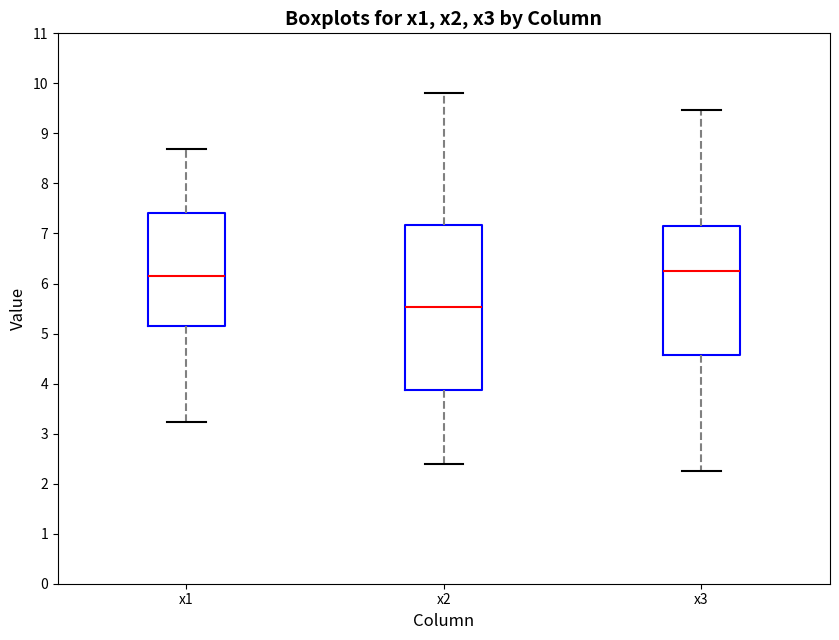

Reading left to right, transcribe this box plot: for each box, give where its median line is, the range the box spans, and where its two whiskers end, as read against the y-axis. The values are not printed on the chart, so give them approximately, as read against the axis.

x1: median 6.2, box 5.2 to 7.4, whiskers 3.2 to 8.7
x2: median 5.5, box 3.9 to 7.2, whiskers 2.4 to 9.8
x3: median 6.2, box 4.6 to 7.1, whiskers 2.3 to 9.5